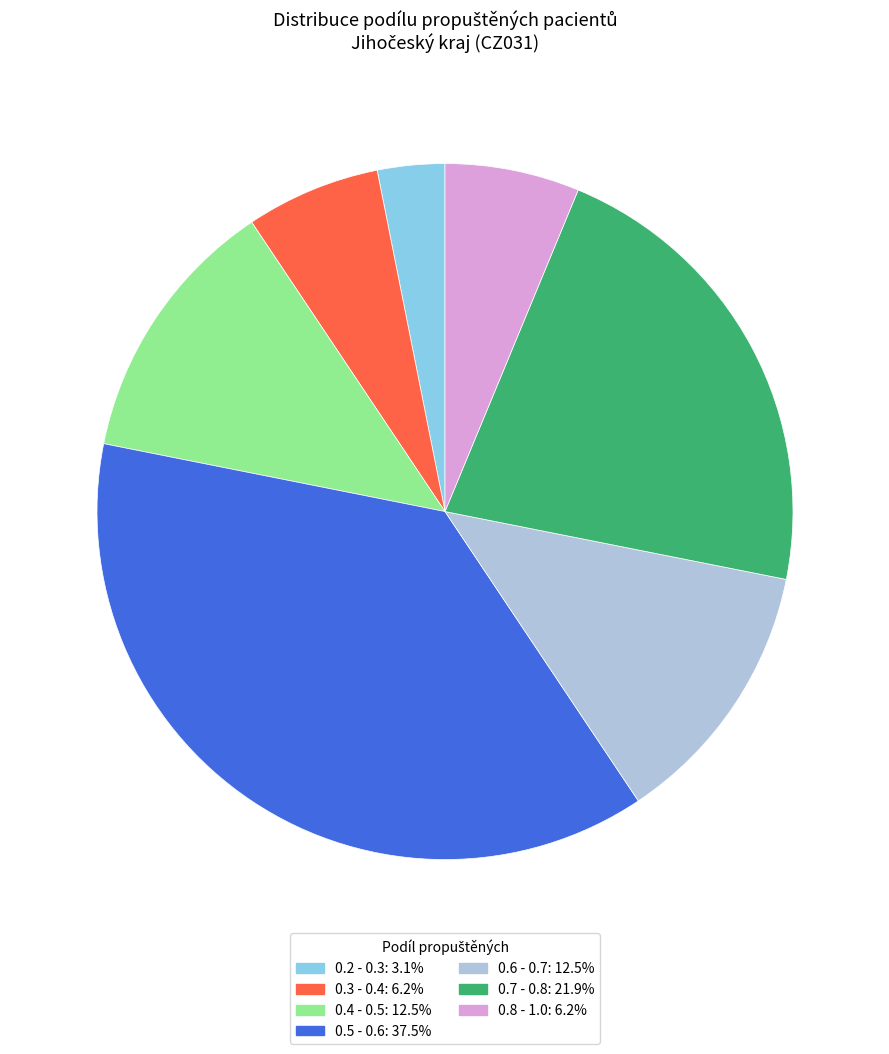

Does any single category account for the majority?

No